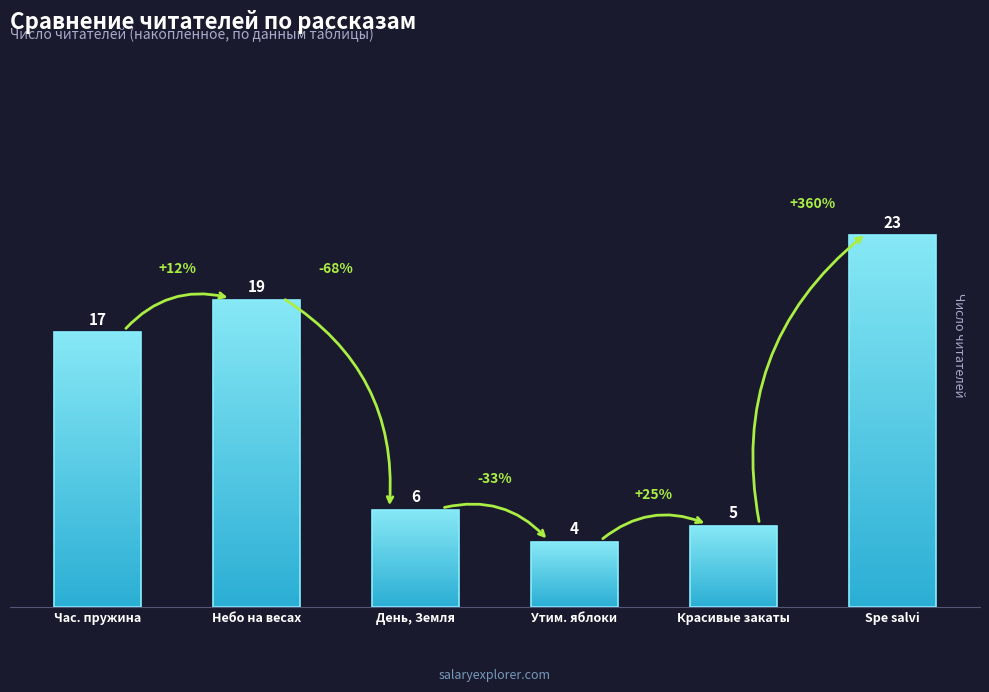

Reading left to right, extract all data points from this chart.

Час. пружина=17	Небо на весах=19	День, Земля=6	Утим. яблоки=4	Красивые закаты=5	Spe salvi=23